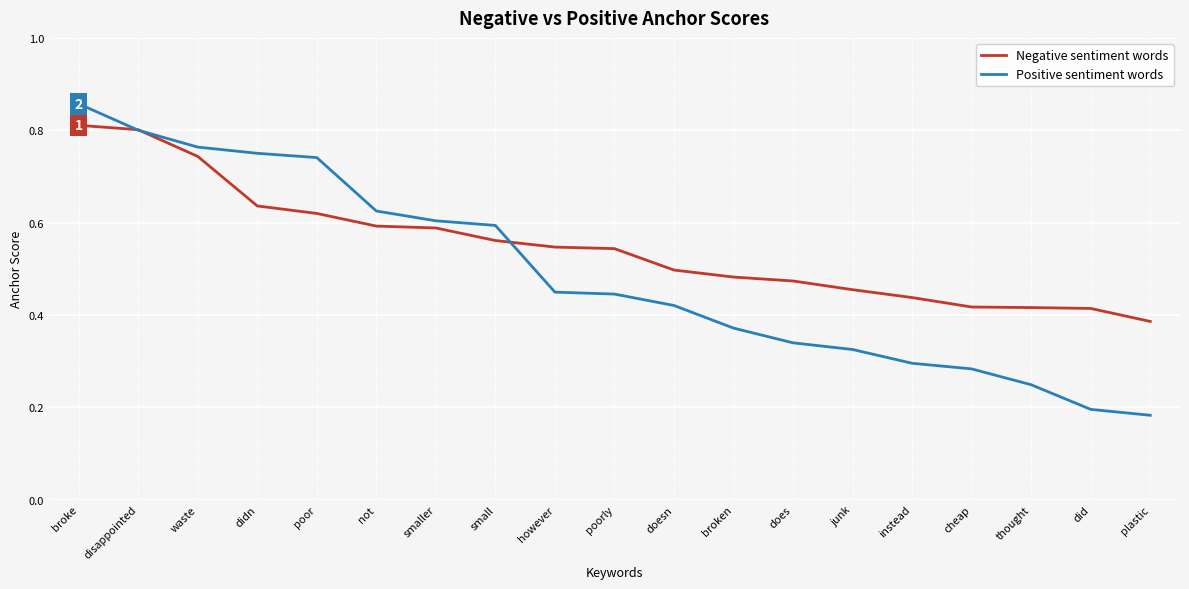

What position from the left is does?

13